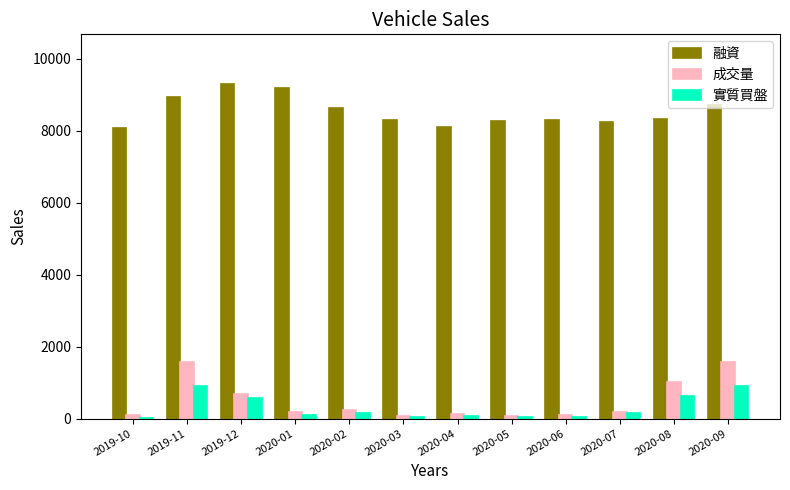

What are all the series names shown in the legend?

融資, 成交量, 實質買盤